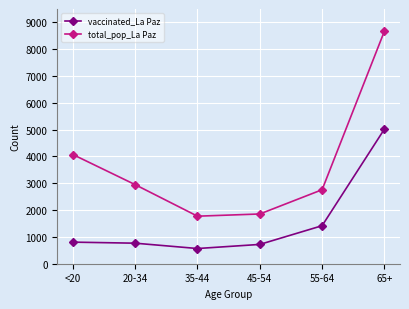

Count the number of data series in this chart.

2